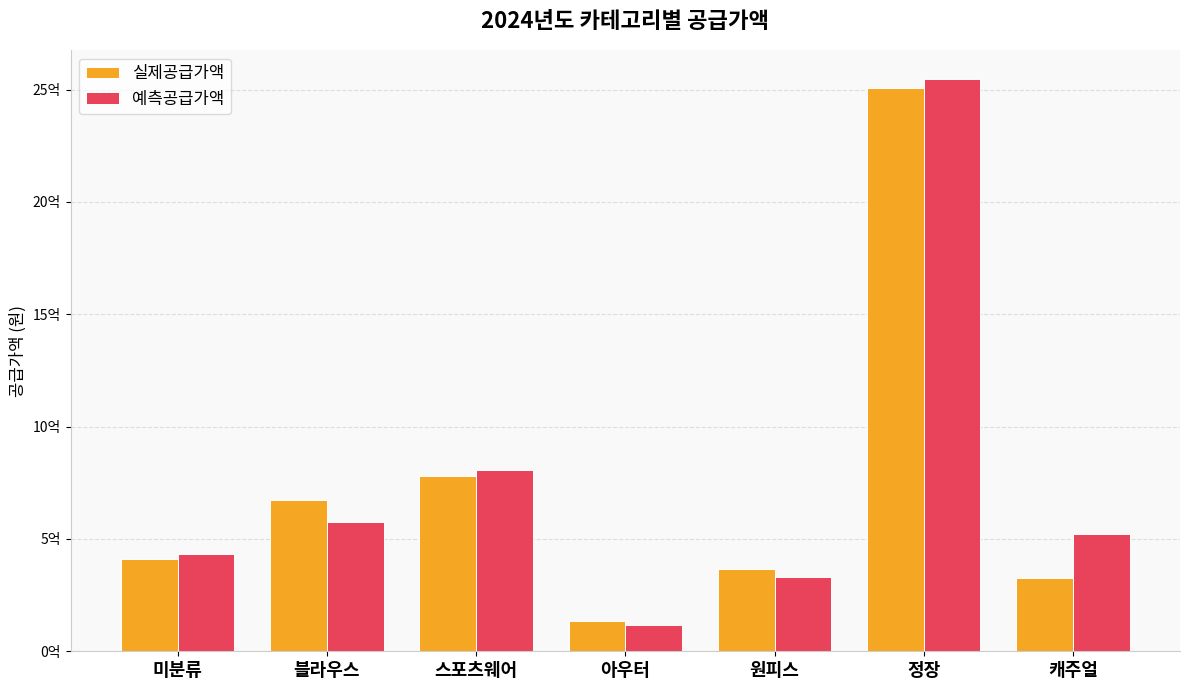

Is the value of 예측공급가액 at 미분류 greater than the value of 실제공급가액 at 아우터?

Yes